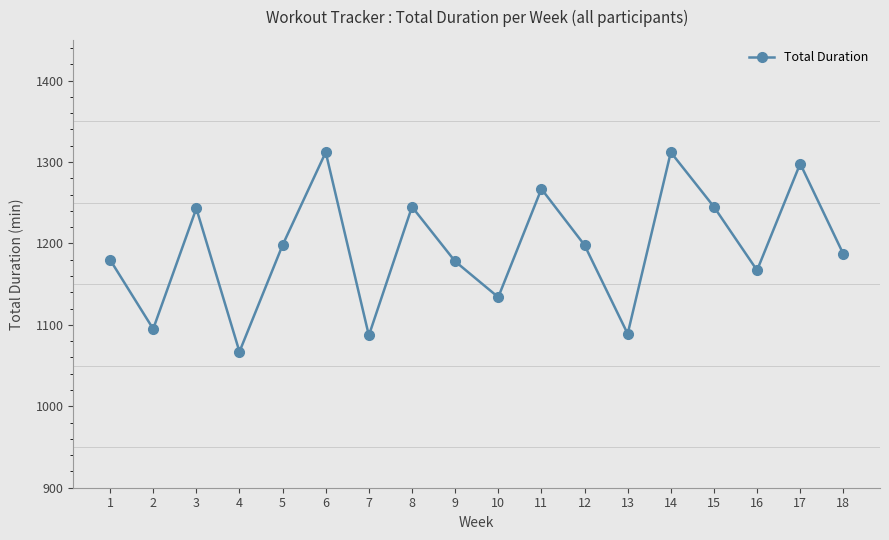

How many points are lower than both their immediate neighbors (excluding endpoints)?

6